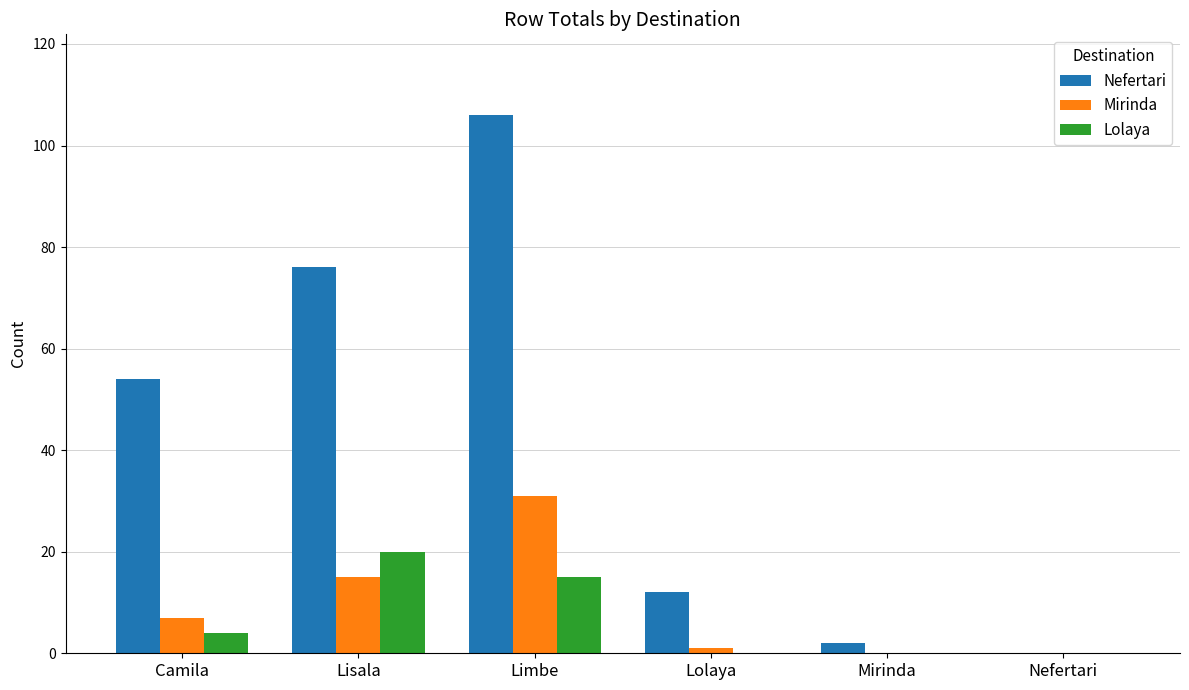

What is the highest value of the Mirinda series?

31